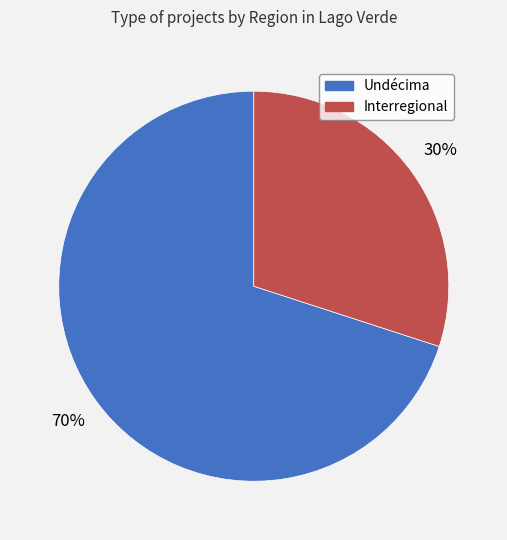

The Undécima slice represents 57% of the pie. True or false?

False